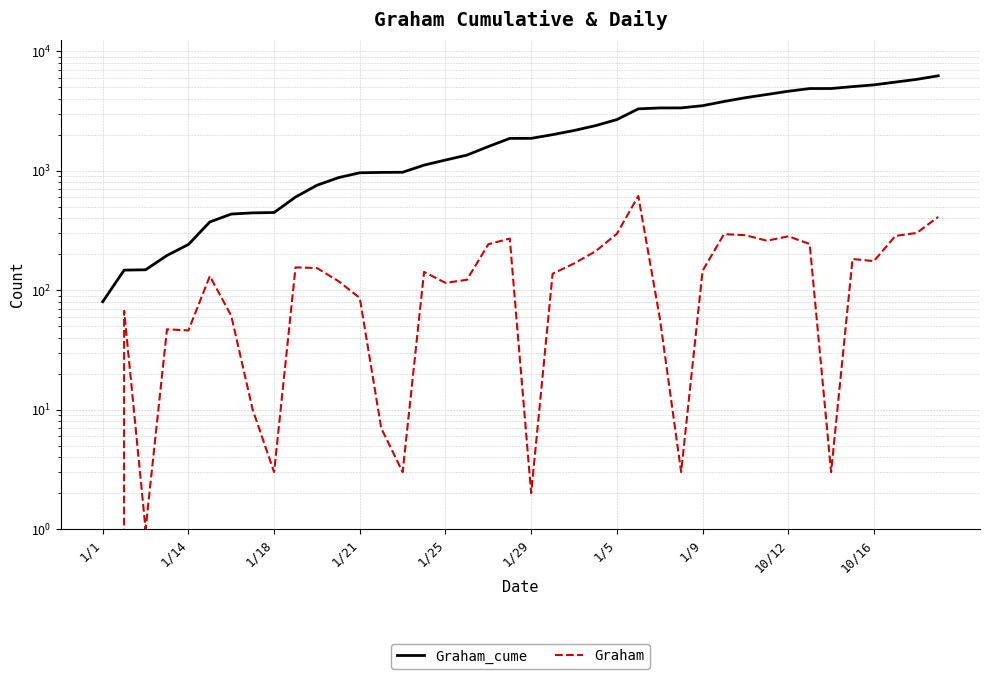

The Graham series shows 3 at 27. True or false?

True